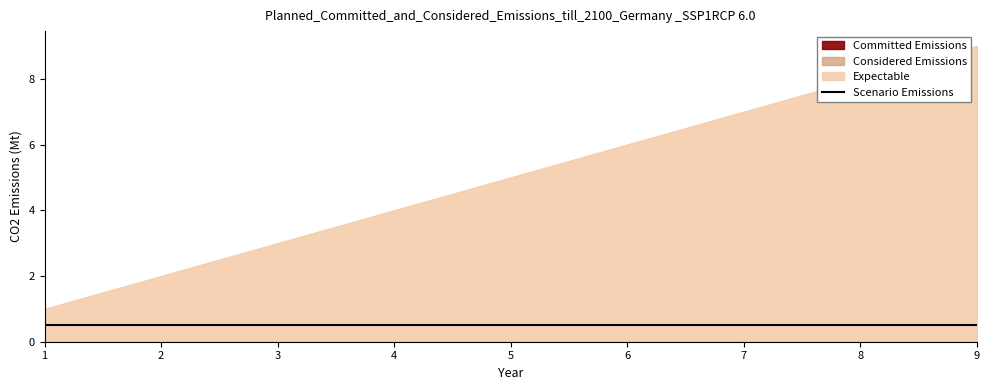

How many distinct data groups are displayed?

4